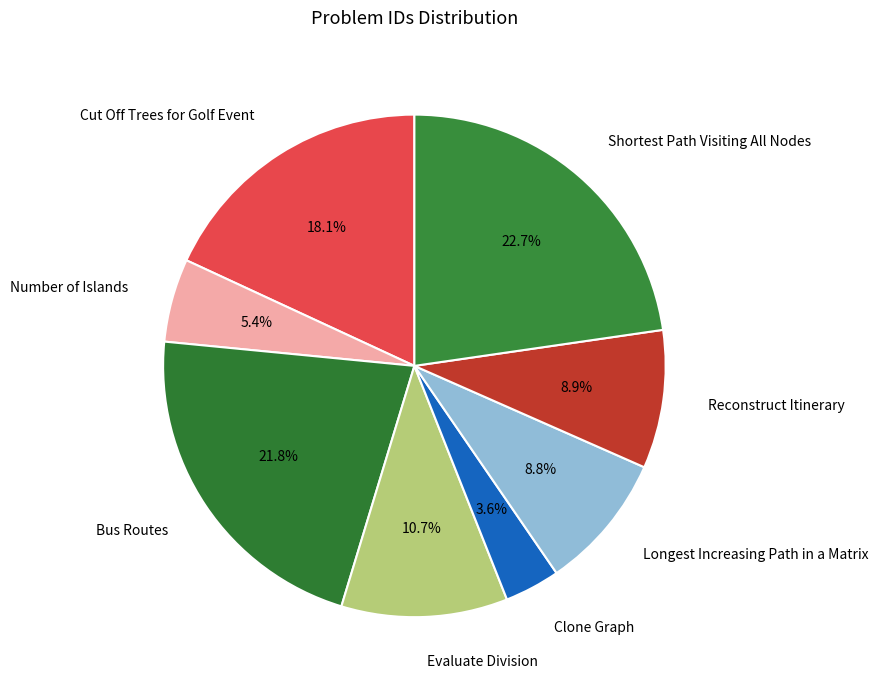

What is the ratio of the value at Evaluate Division to the value at Number of Islands?

2.0